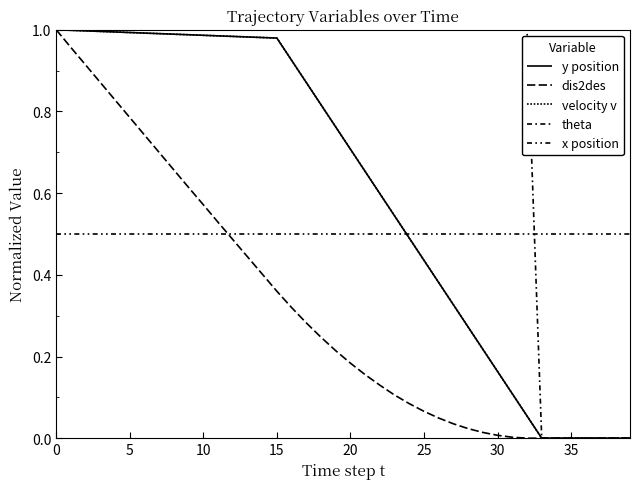

Does the chart have visible grid lines?

No